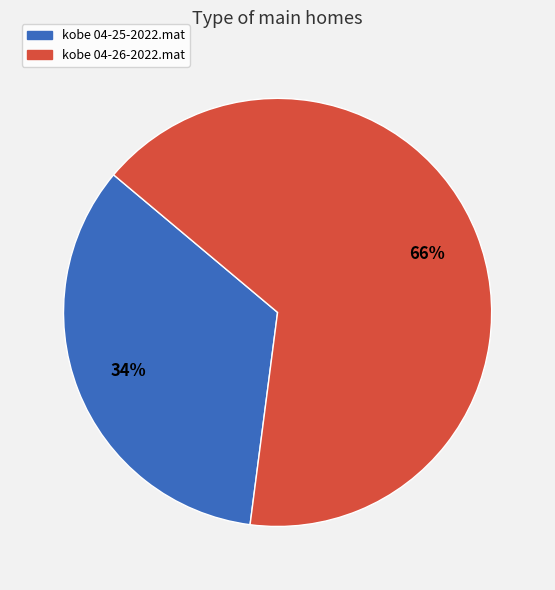

What is the largest slice in the pie chart?

kobe 04-26-2022.mat